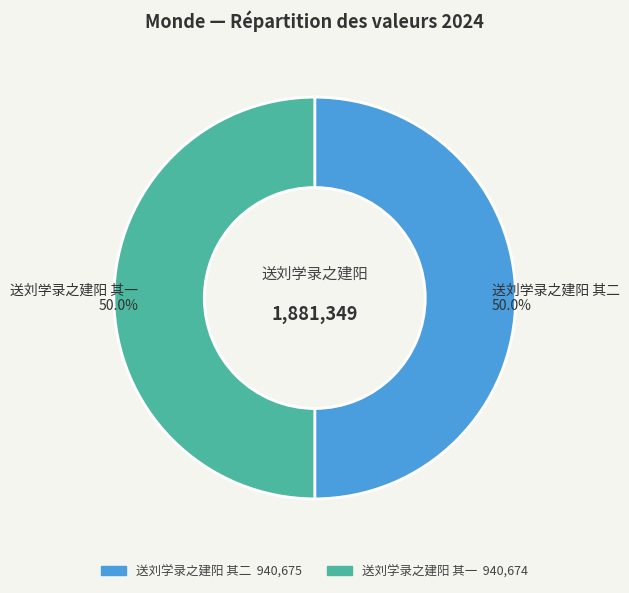

What is the ratio of the value at 送刘学录之建阳 其一 to the value at 送刘学录之建阳 其二?

1.0